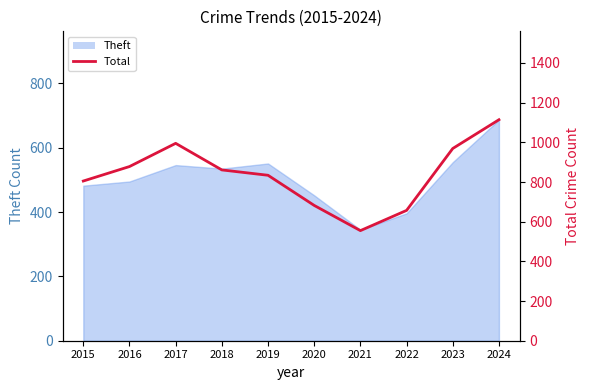

What is the change in value from 2020 to 2022?

-25